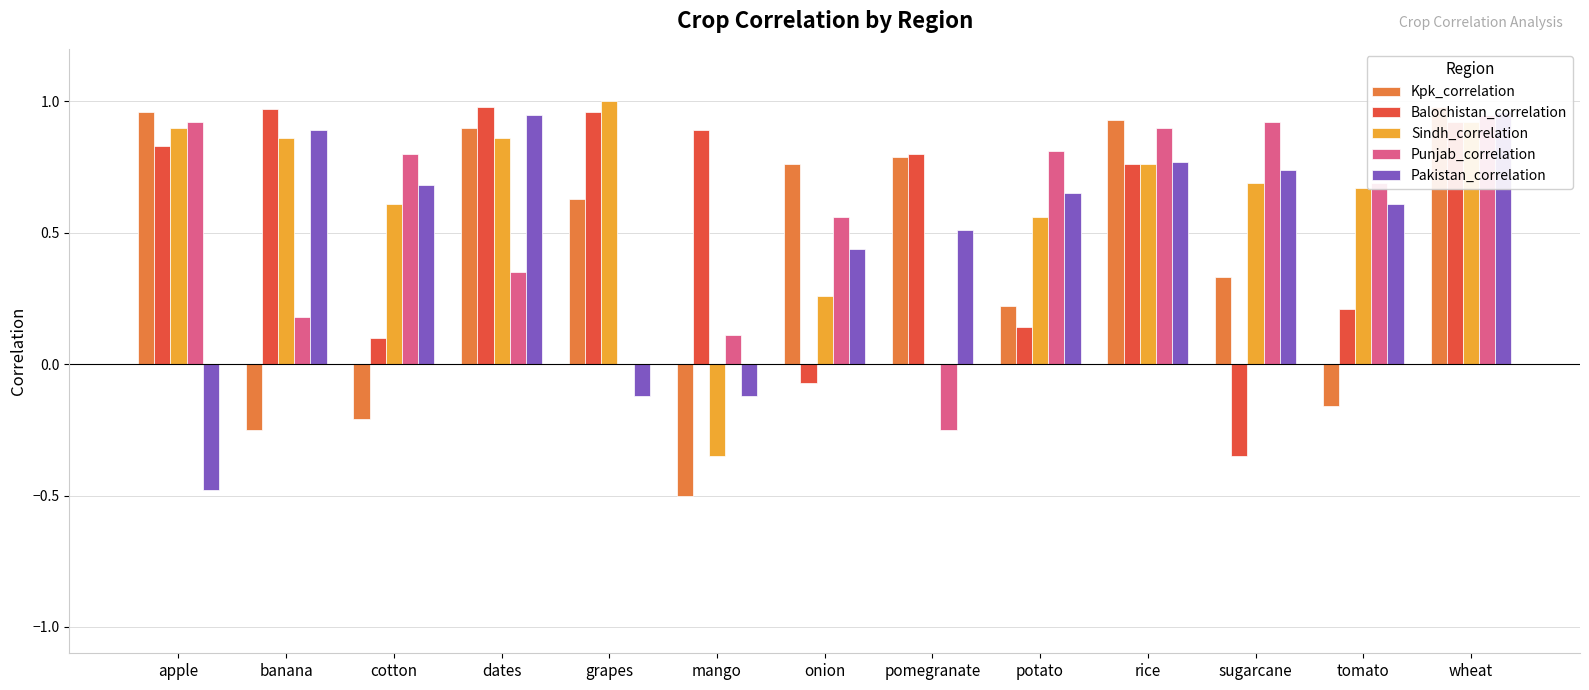

How many values in Punjab_correlation are above zero?

11